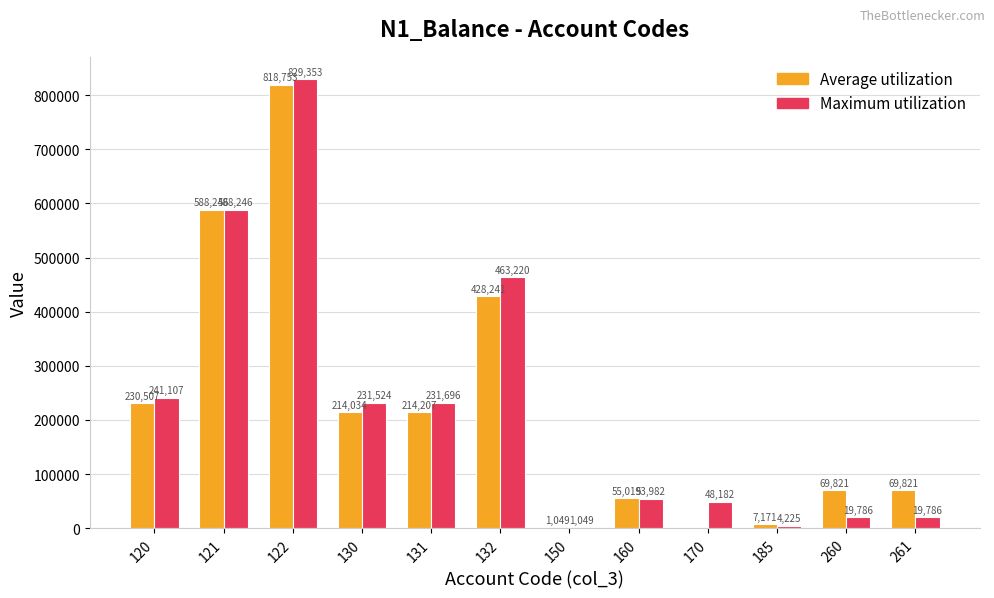

What is the approximate value of Maximum utilization at 121?

588246.2